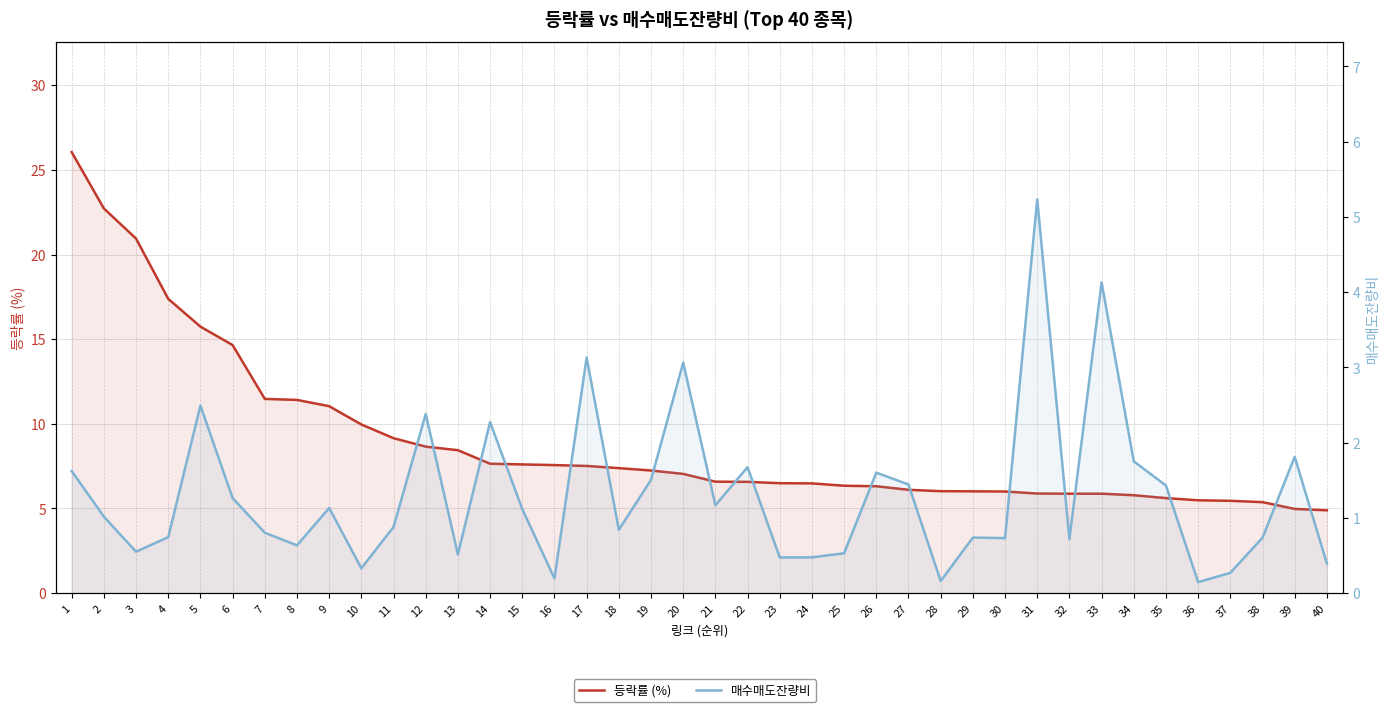

Where does the 매수매도잔량비 series first go above 1?

1